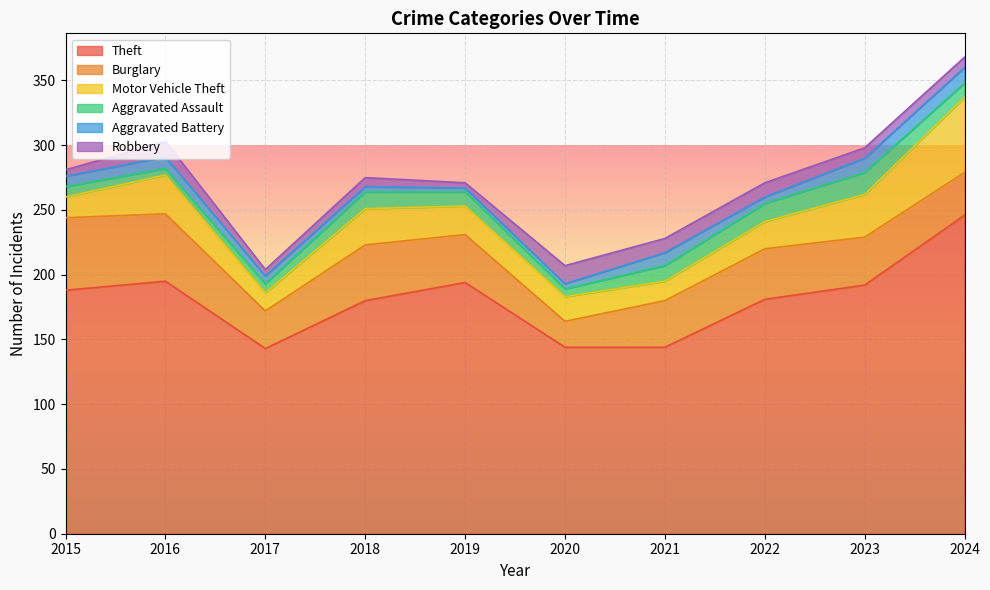

The value of Theft at 2015 is 96. True or false?

False